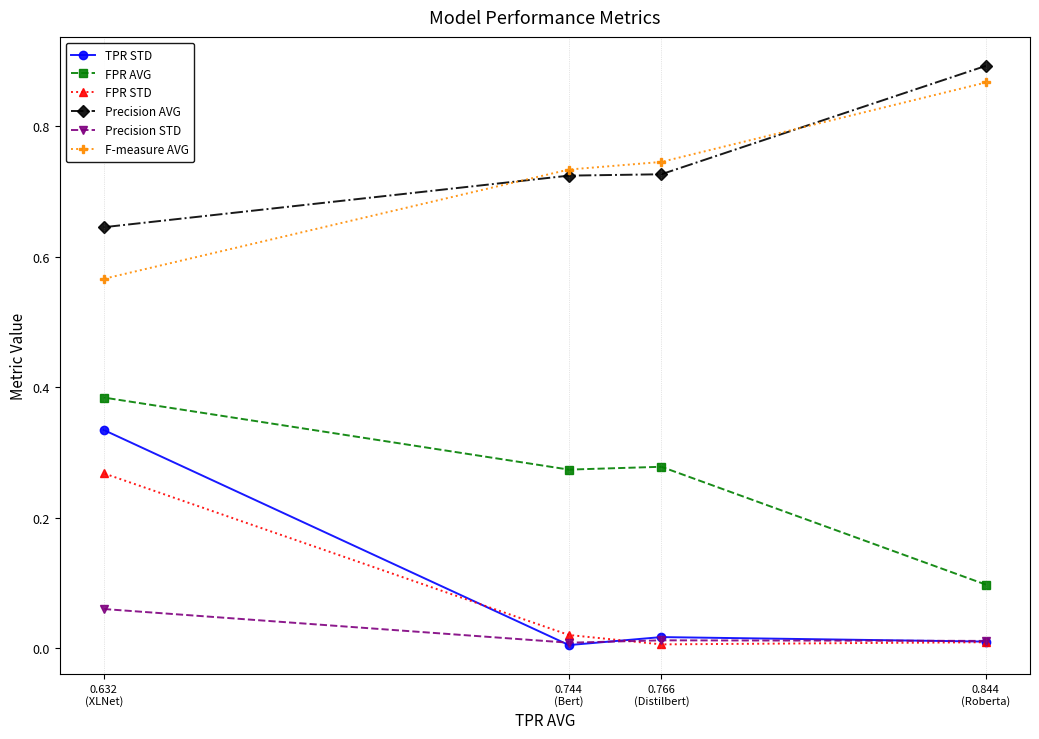

List the labels in order of TPR STD value, largest first.

0.632
(XLNet), 0.766
(Distilbert), 0.844
(Roberta), 0.744
(Bert)